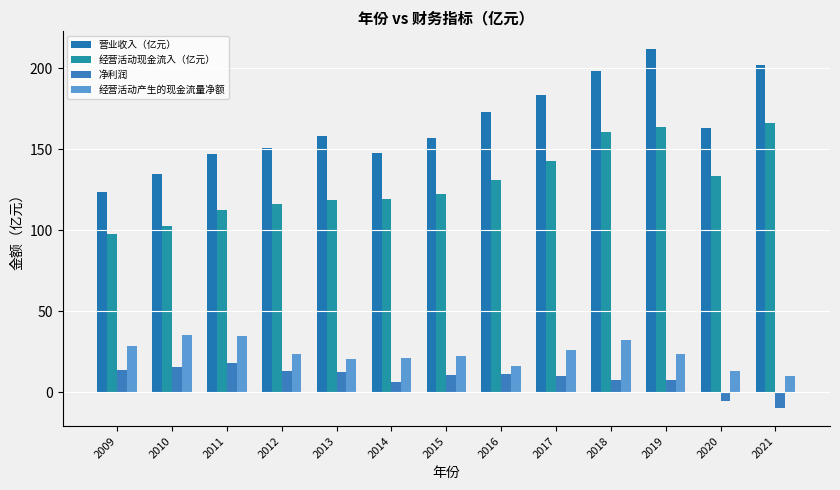

At how many categories does at least one series exceed 156?

8